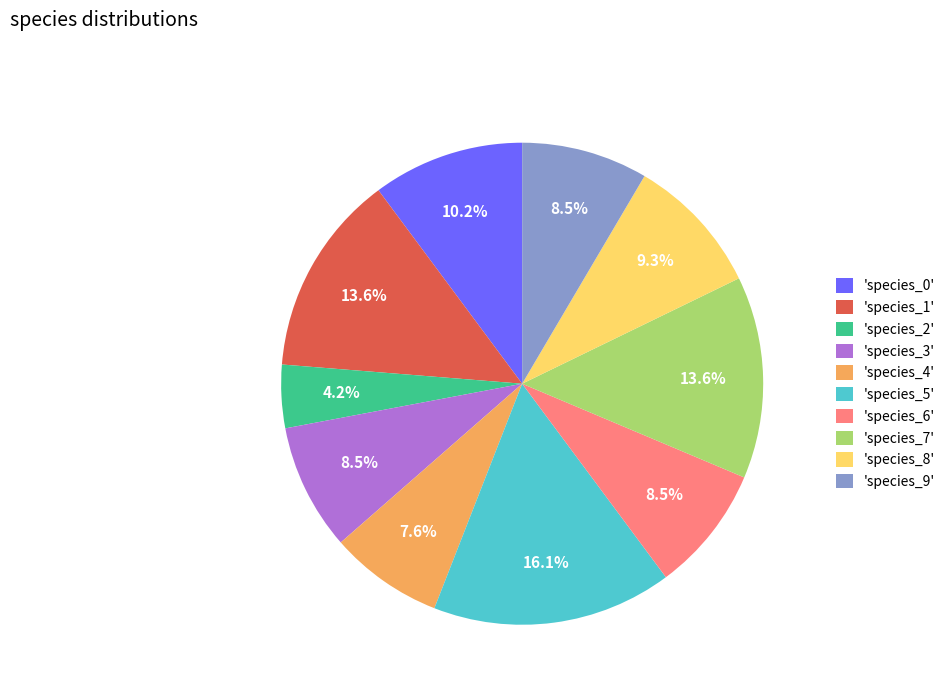

Does any single category account for the majority?

No